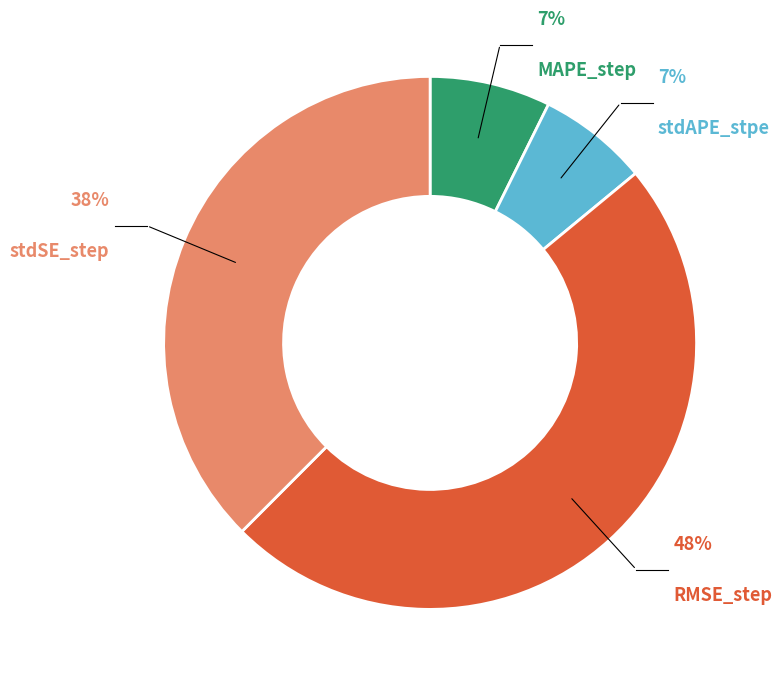

To the nearest percent, what is the average slice percentage?

25%